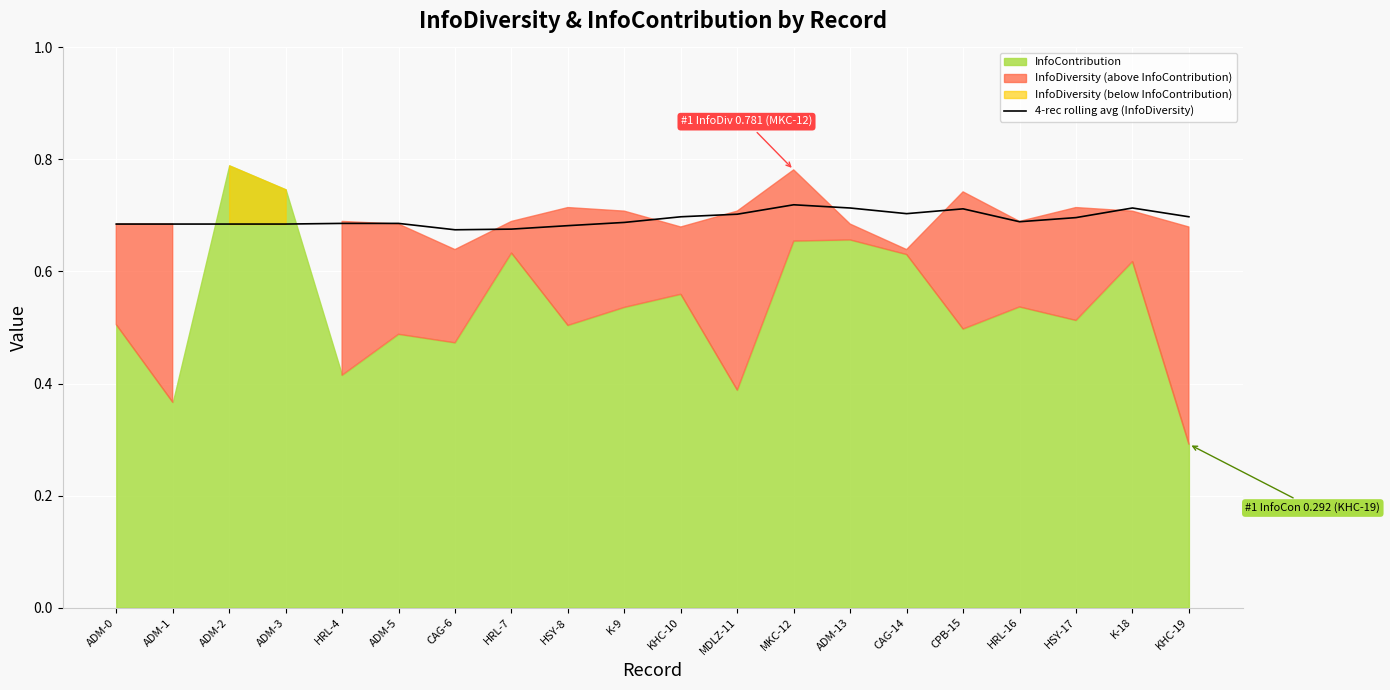

At which category does the data reach its first local peak?

MKC-12